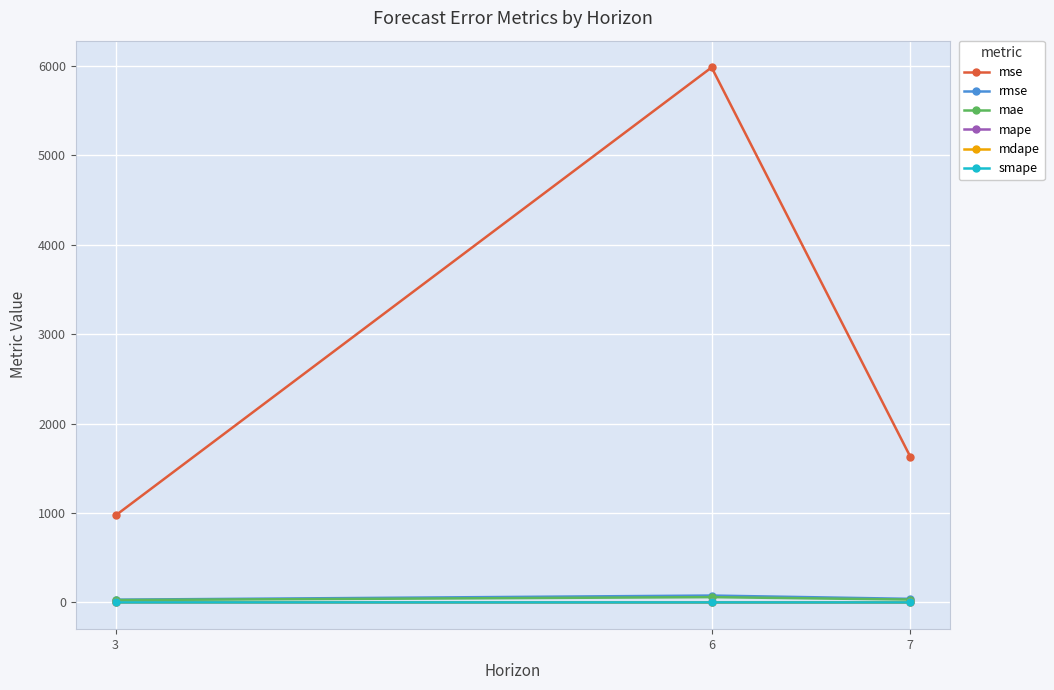

What is the lowest value of the mse series?

972.7